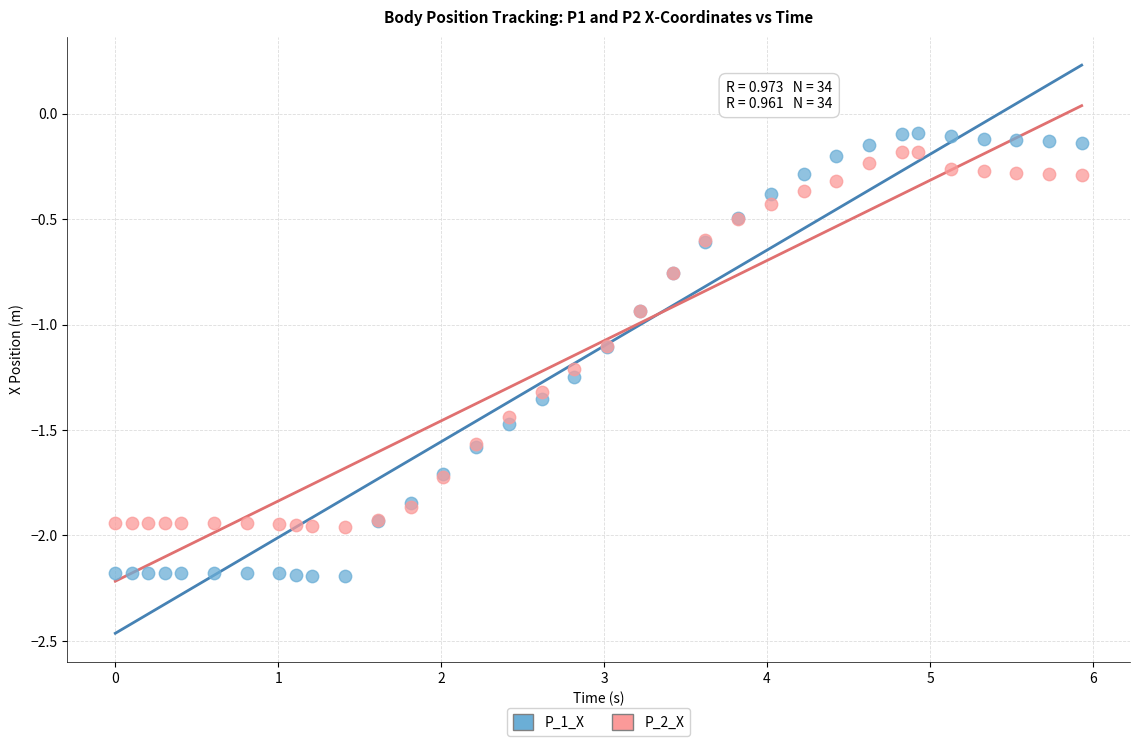

Which series contains the lowest Y value?

P_1_X